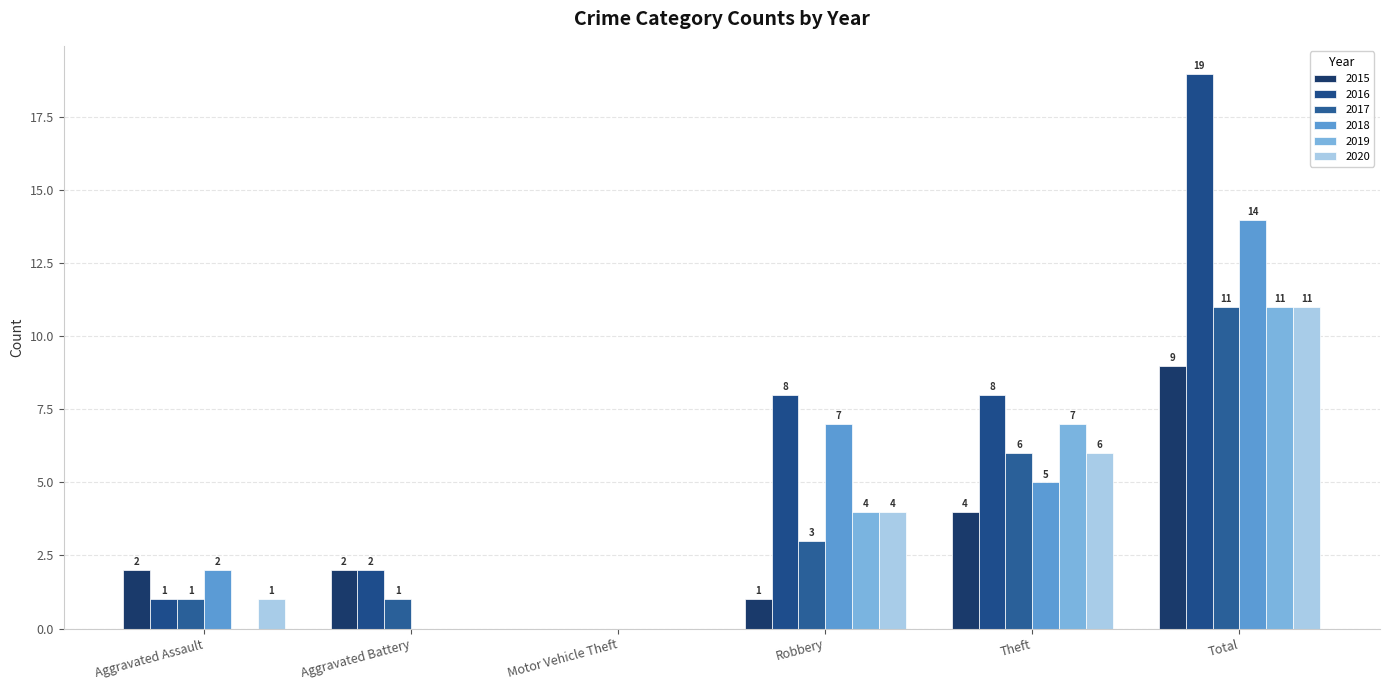

How many series are shown in this chart?

6